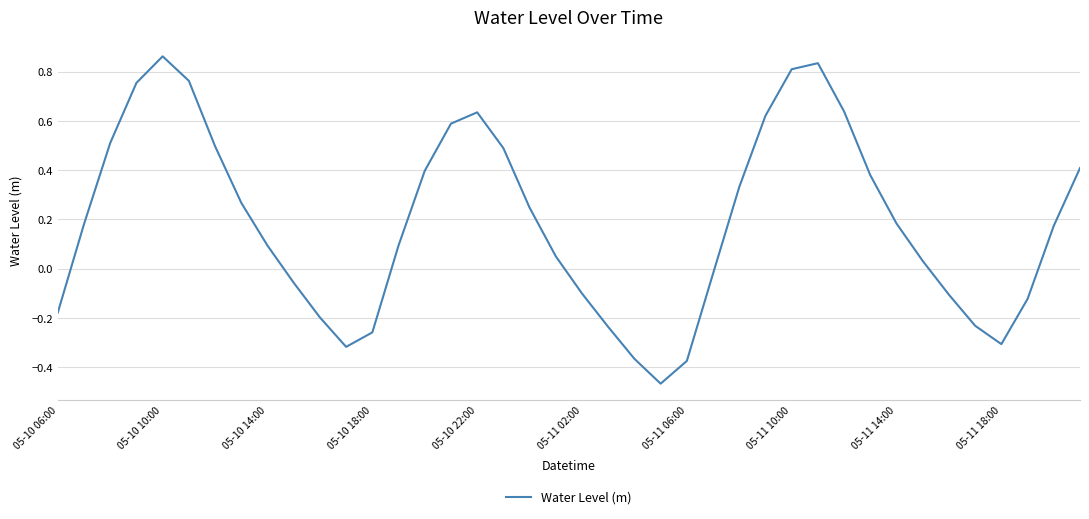

What is the difference between the maximum and second lowest values?

1.2